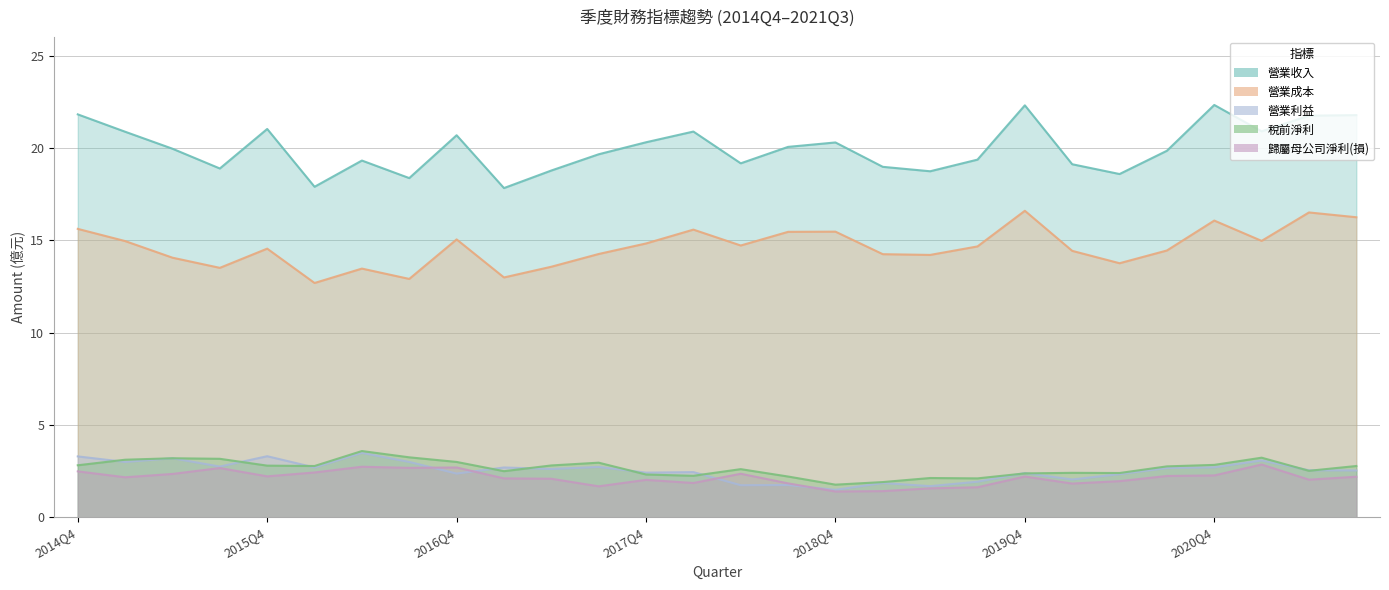

Which series has the widest spread of values?

營業收入